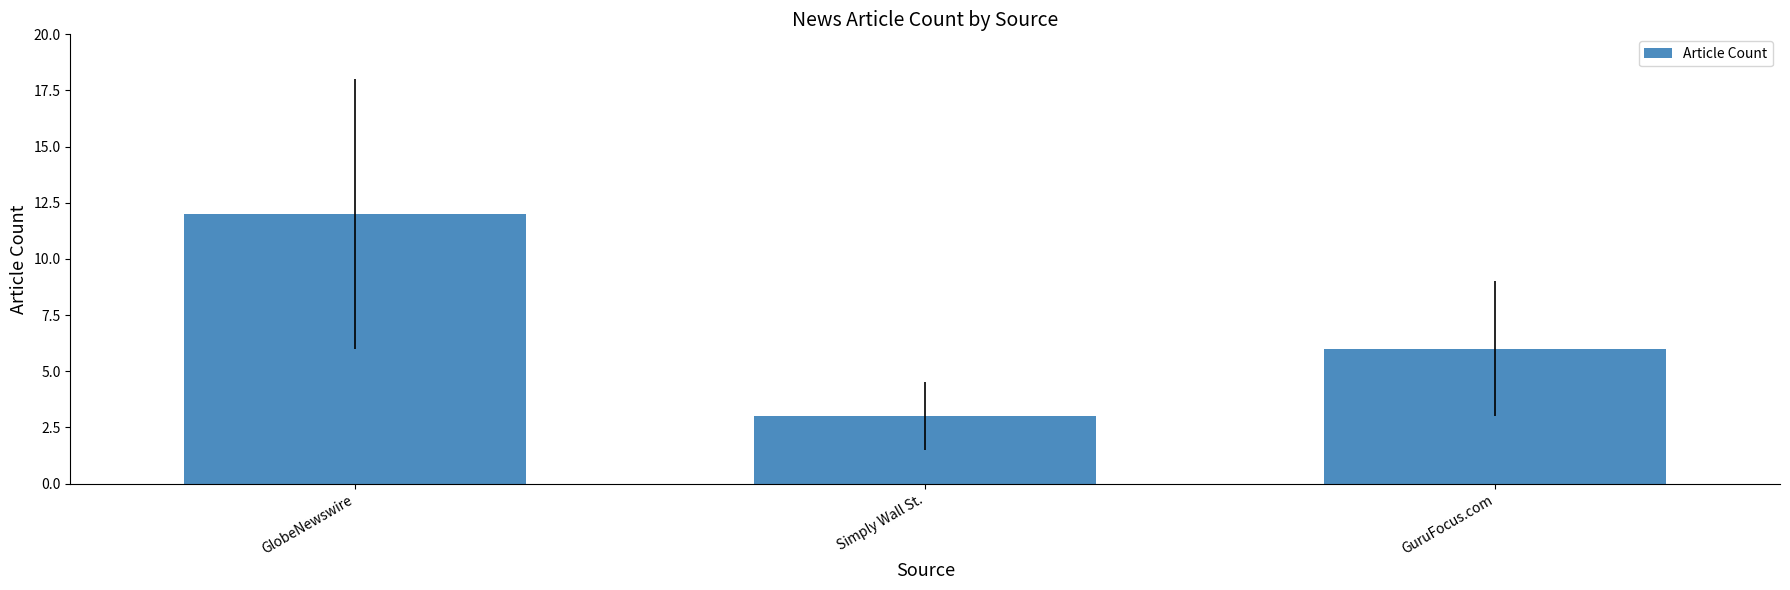

Reading left to right, transcribe all the data shown in this chart.

GlobeNewswire=12	Simply Wall St.=3	GuruFocus.com=6